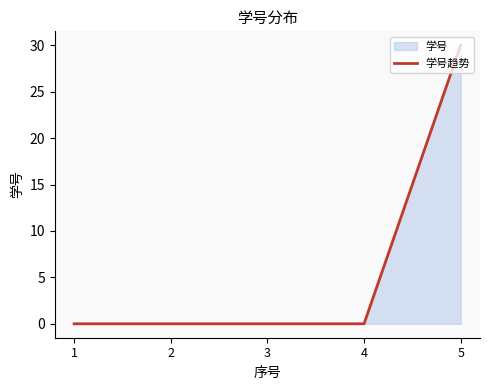

What is the difference between the values at 5 and 1?

30.0